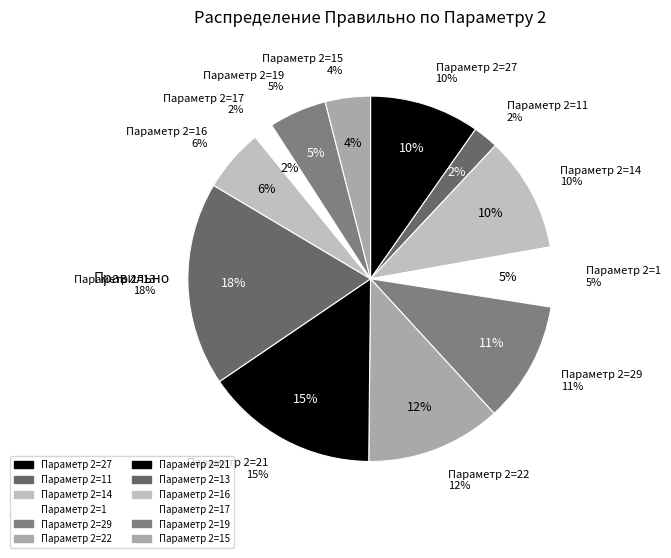

What is the change in value from 60 to 11?

-49